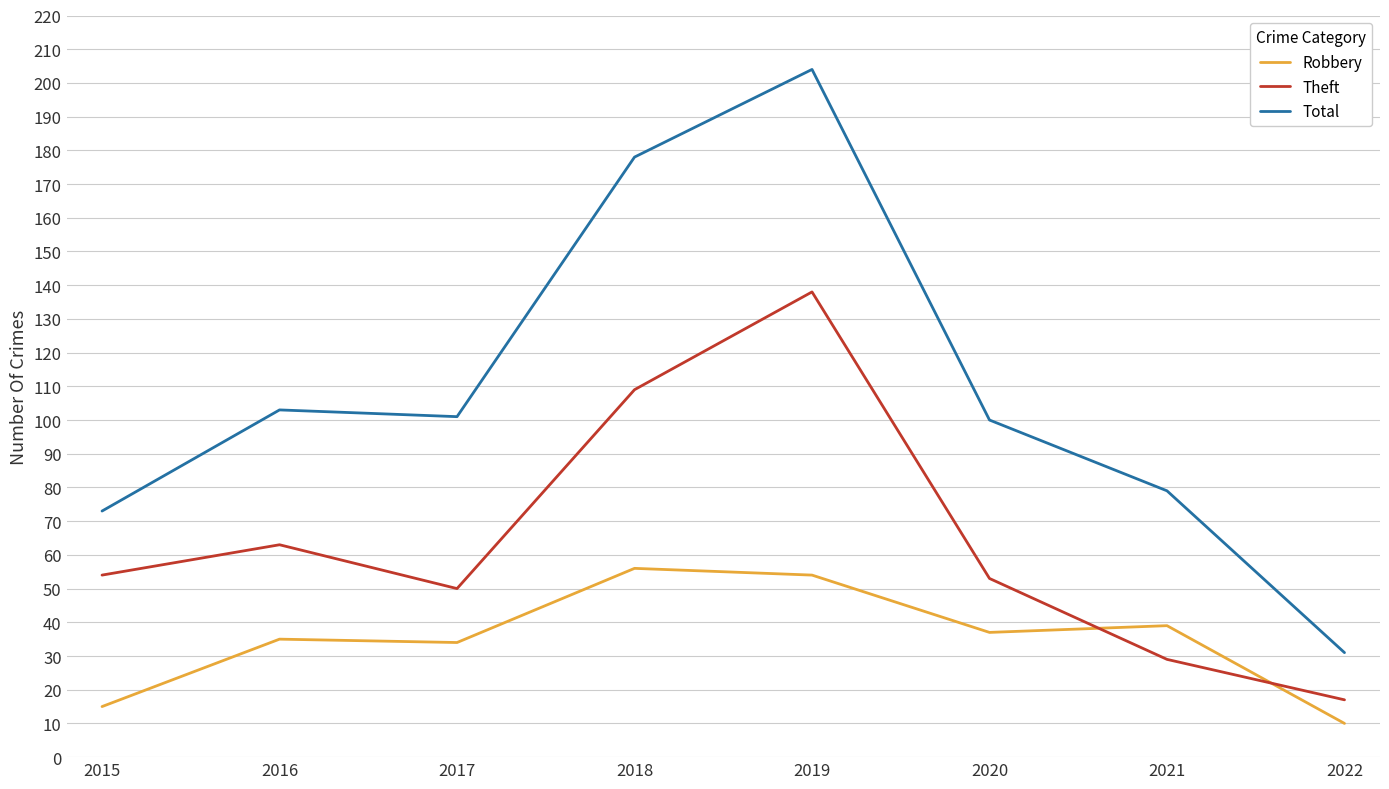

Rank the series by their maximum value, from lowest to highest.

Robbery, Theft, Total